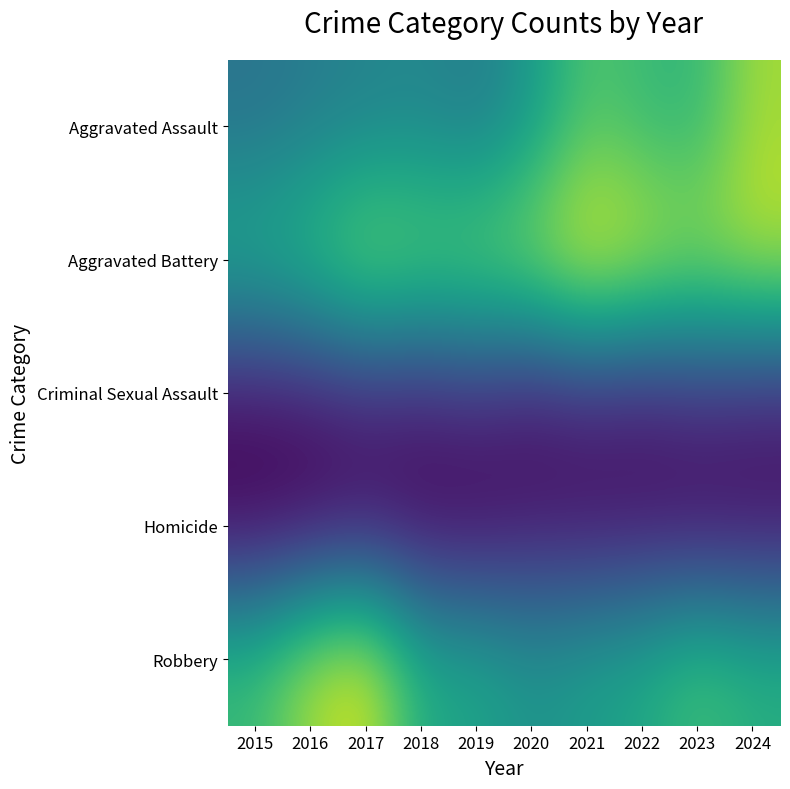

Reading right to left, transcribe all the data shown in this chart.

Aggravated Assault: 2024=370	2023=285	2022=293	2021=315	2020=235	2019=187	2018=205	2017=198	2016=188	2015=173
Aggravated Battery: 2024=392	2023=372	2022=399	2021=428	2020=374	2019=350	2018=343	2017=363	2016=308	2015=277
Criminal Sexual Assault: 2024=57	2023=68	2022=49	2021=57	2020=42	2019=67	2018=53	2017=57	2016=44	2015=38
Homicide: 2024=31	2023=26	2022=35	2021=32	2020=38	2019=19	2018=23	2017=32	2016=21	2015=15
Robbery: 2024=278	2023=306	2022=264	2021=248	2020=229	2019=261	2018=268	2017=410	2016=378	2015=298